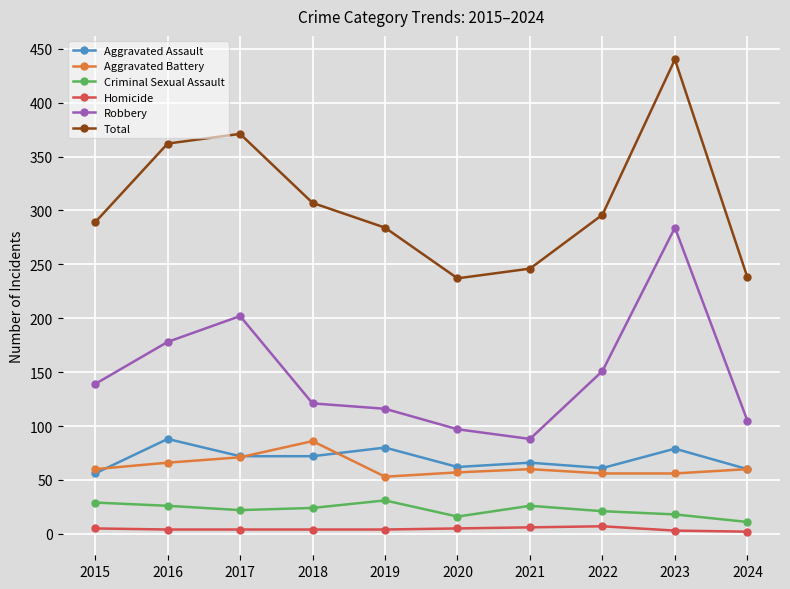

At how many categories does at least one series exceed 137?

10